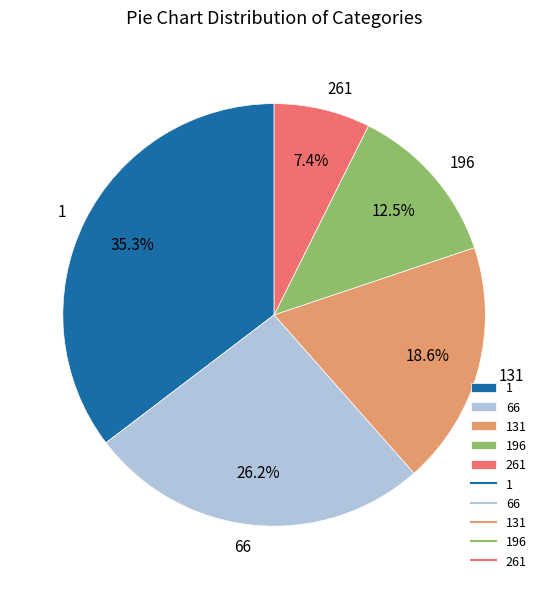

The 196 slice represents 1% of the pie. True or false?

False